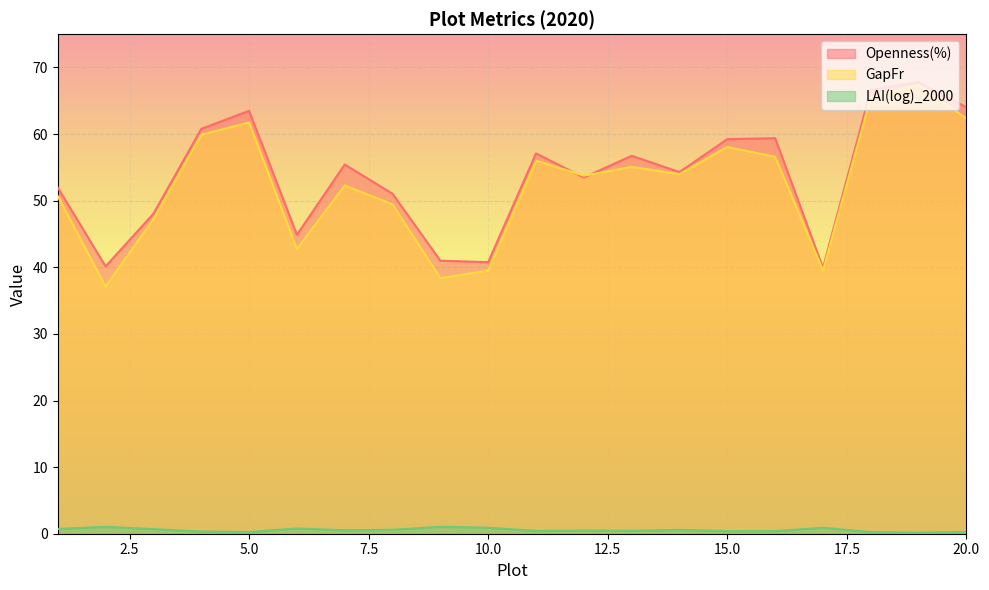

Reading left to right, transcribe all the data shown in this chart.

Openness(%): 1=52.0	2=40.1	3=48.0	4=60.8	5=63.5	6=44.9	7=55.4	8=51.0	9=41.0	10=40.8	11=57.1	12=53.5	13=56.7	14=54.3	15=59.2	16=59.4	17=39.9	18=66.6	19=67.8	20=64.0
GapFr: 1=50.7	2=37.1	3=47.2	4=59.9	5=61.7	6=42.8	7=52.3	8=49.5	9=38.4	10=39.5	11=56.0	12=53.8	13=55.1	14=54.0	15=58.1	16=56.6	17=39.5	18=65.5	19=67.4	20=62.3
LAI(log)_2000: 1=0.7	2=1.0	3=0.7	4=0.3	5=0.2	6=0.8	7=0.5	8=0.6	9=1.0	10=0.9	11=0.4	12=0.5	13=0.4	14=0.6	15=0.4	16=0.4	17=0.9	18=0.2	19=0.2	20=0.2